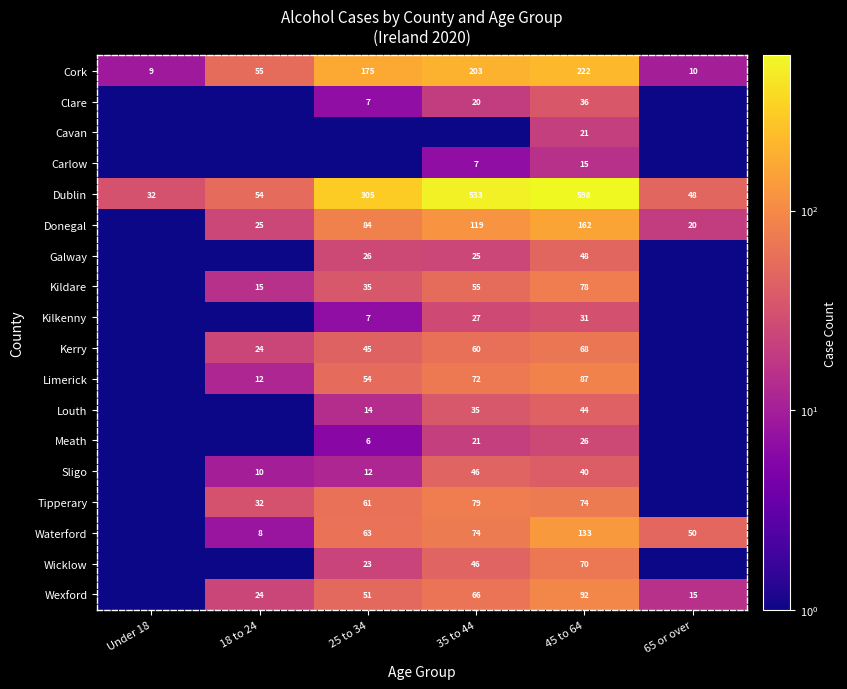

The Limerick series shows 72.0 at 35 to 44. True or false?

True